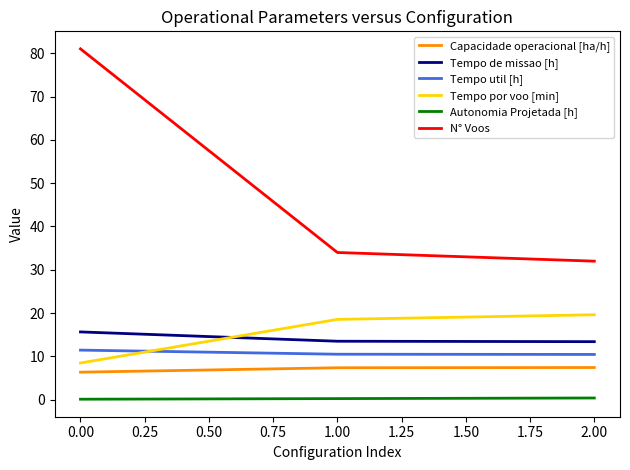

How many lines are shown in the chart?

6